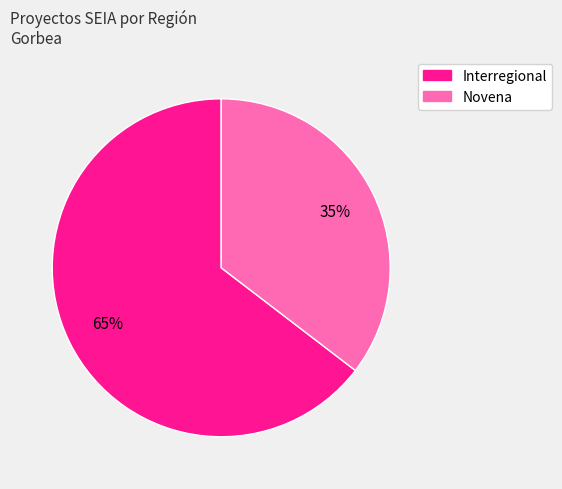

What is the ratio of the value at Novena to the value at Interregional?

0.5